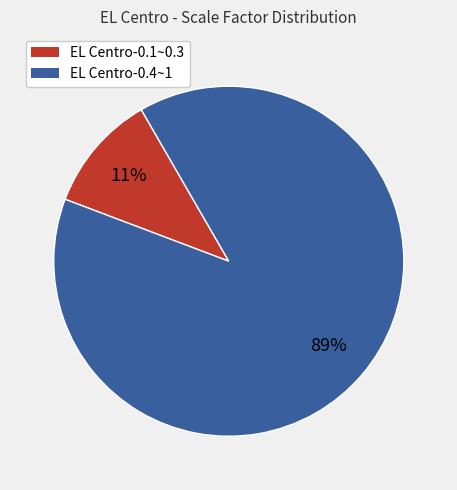

To the nearest percent, what percentage of the pie is EL Centro-0.1~0.3?

11%